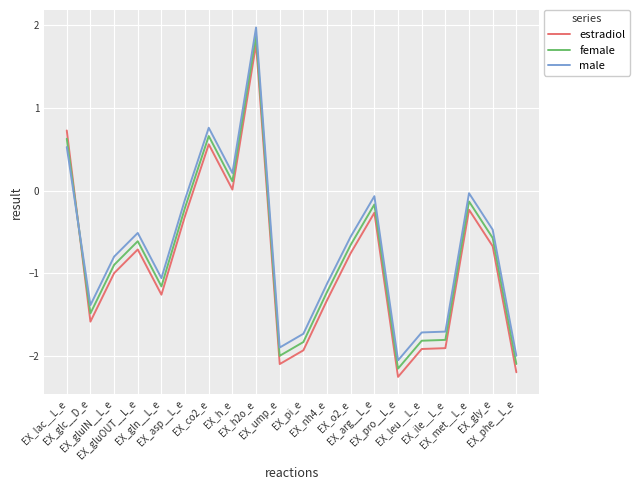

At which category is the sum across all series the highest?

EX_h2o_e